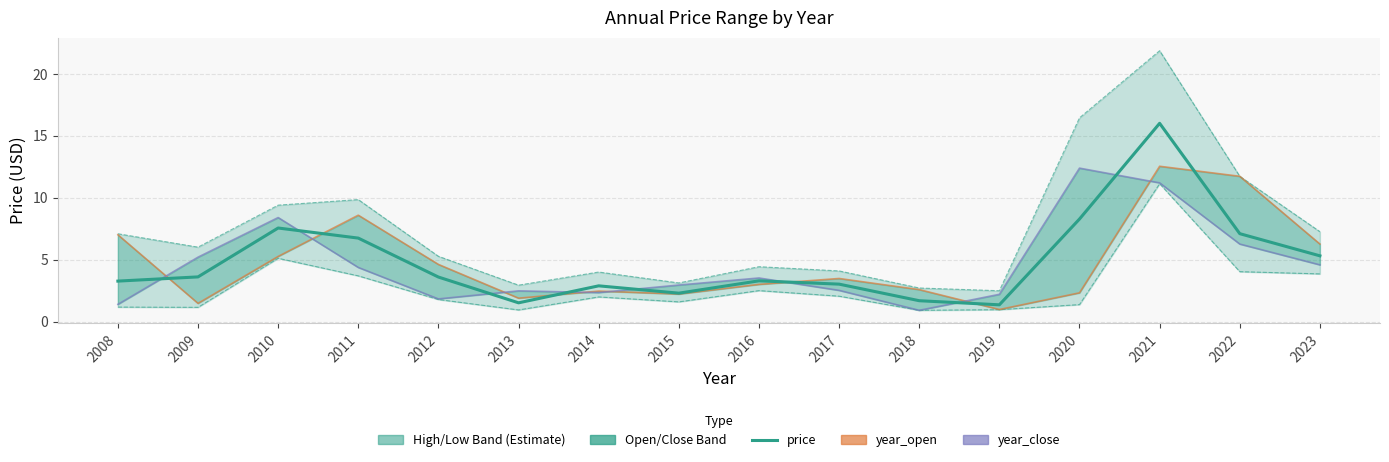

The year_low series shows 3.1 at 2012. True or false?

False